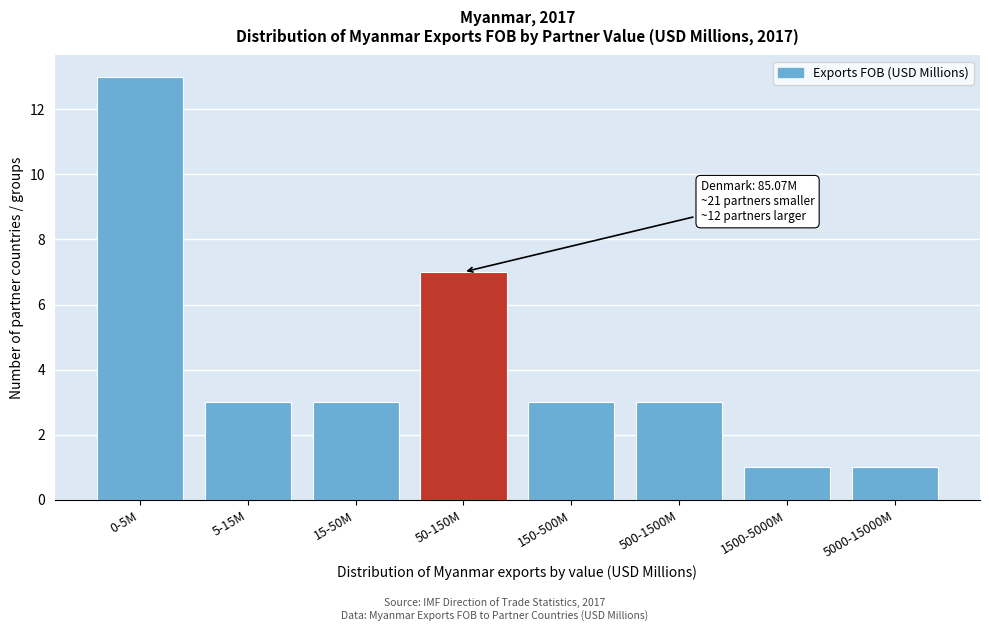

Reading left to right, what are all the values shown in this chart?

0-5M=13	5-15M=3	15-50M=3	50-150M=7	150-500M=3	500-1500M=3	1500-5000M=1	5000-15000M=1